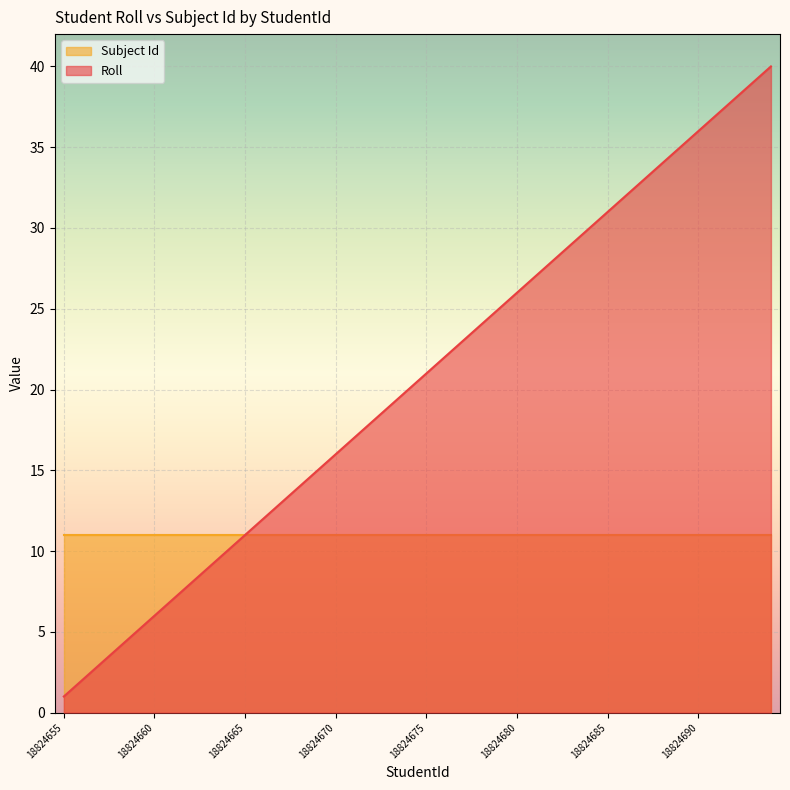

How many lines are shown in the chart?

2